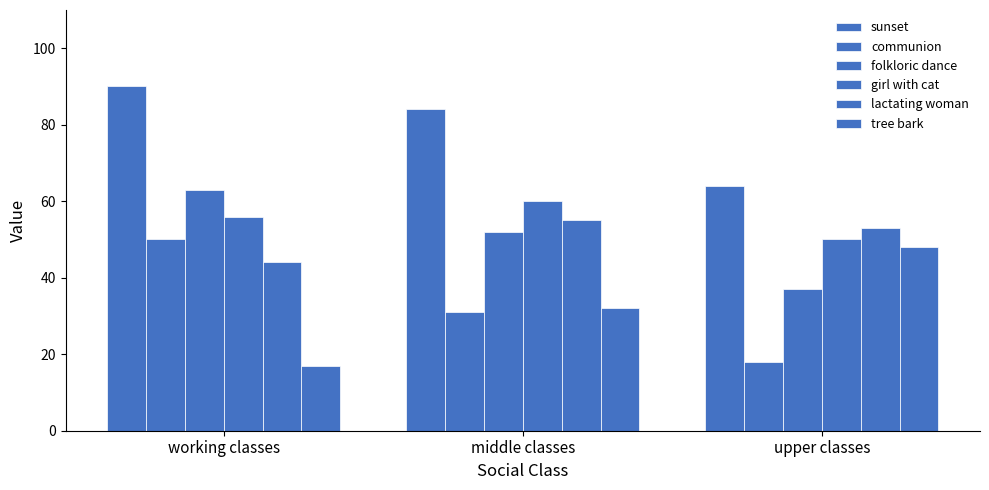

Which series has the largest total across all categories?

sunset